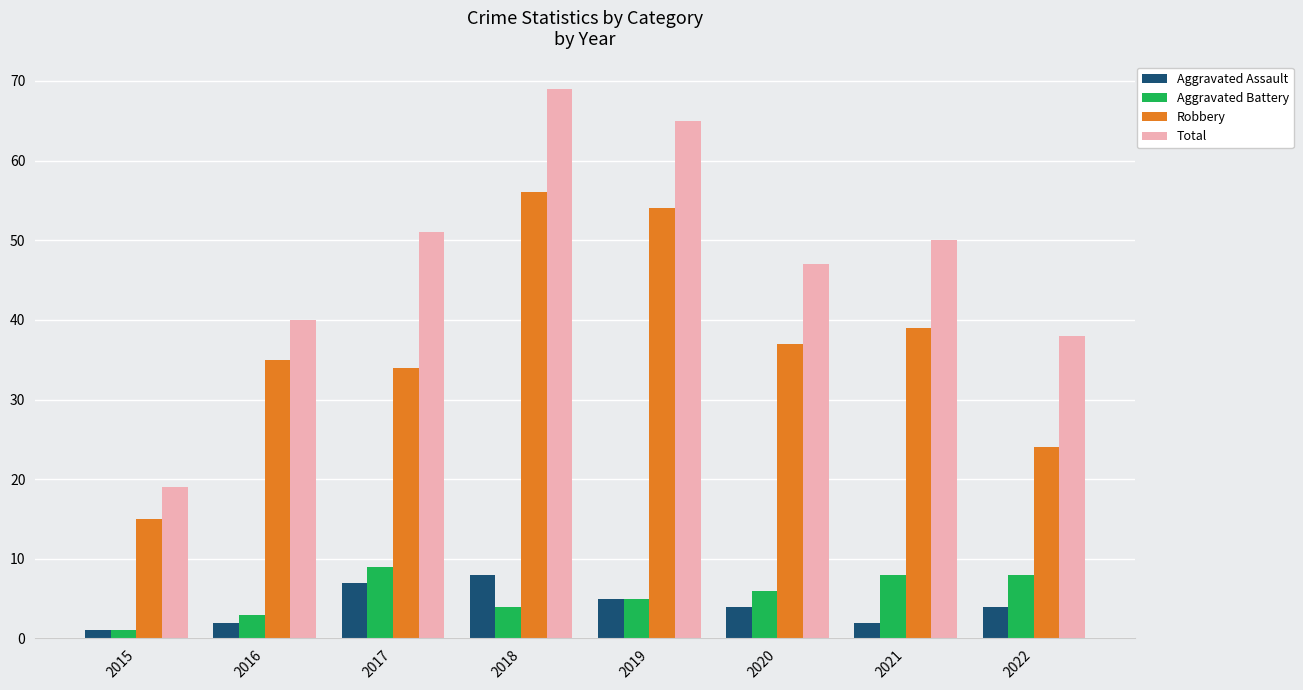

What is the value of the Aggravated Battery bar at the 2nd from the left?

3